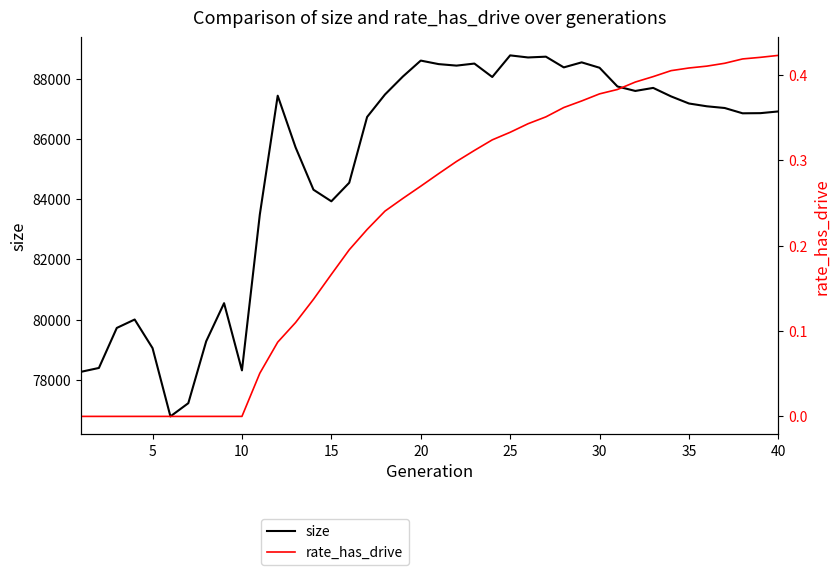

What is the maximum value for size?

88782.0